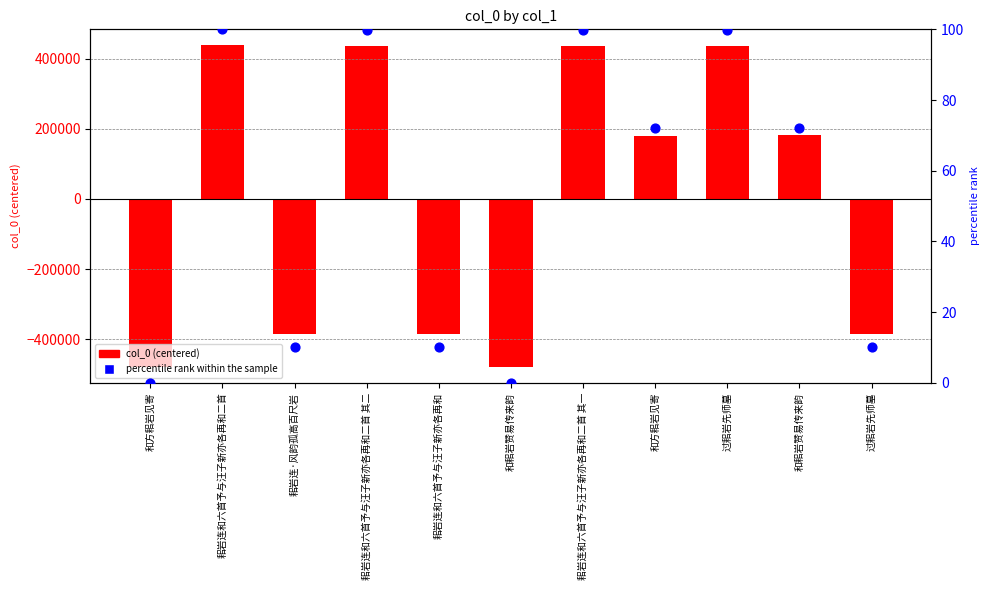

Which series has the largest total across all categories?

percentile rank within the sample